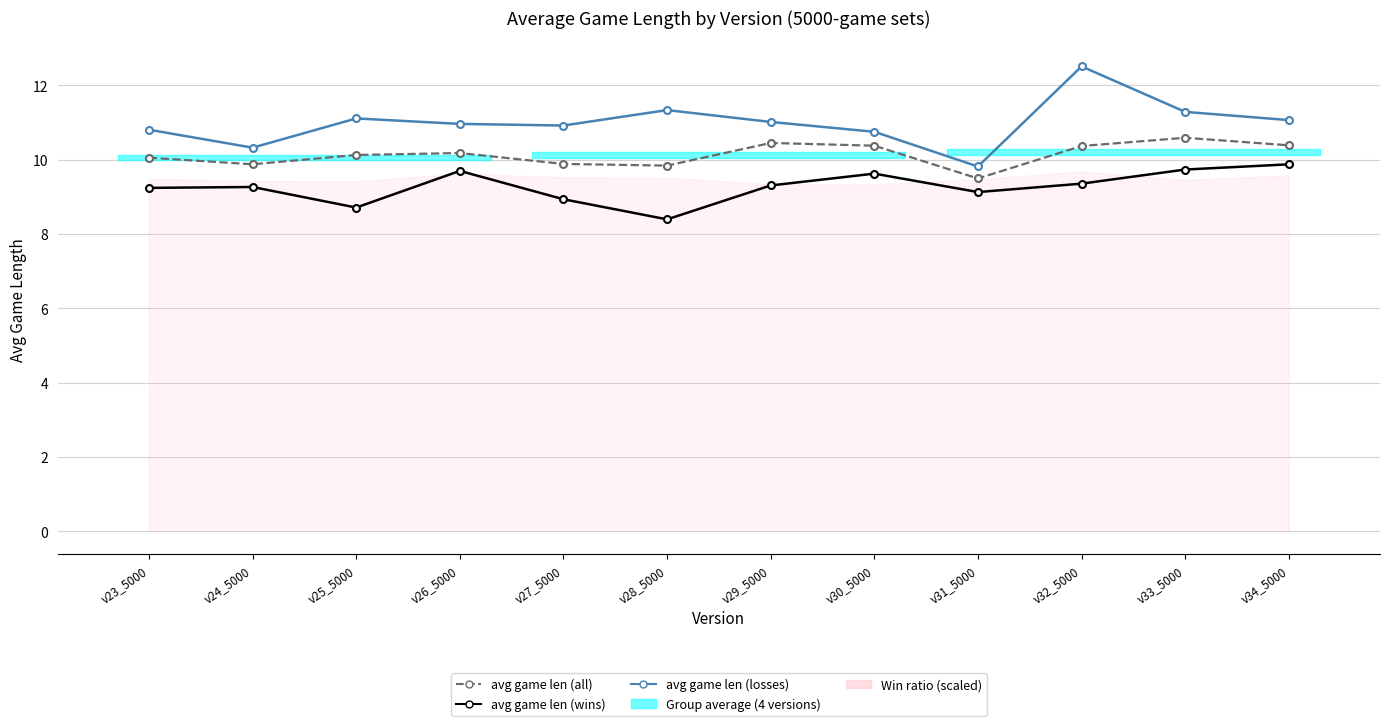

True or false: avg game len (losses) and avg game len (wins) intersect in this chart.

False